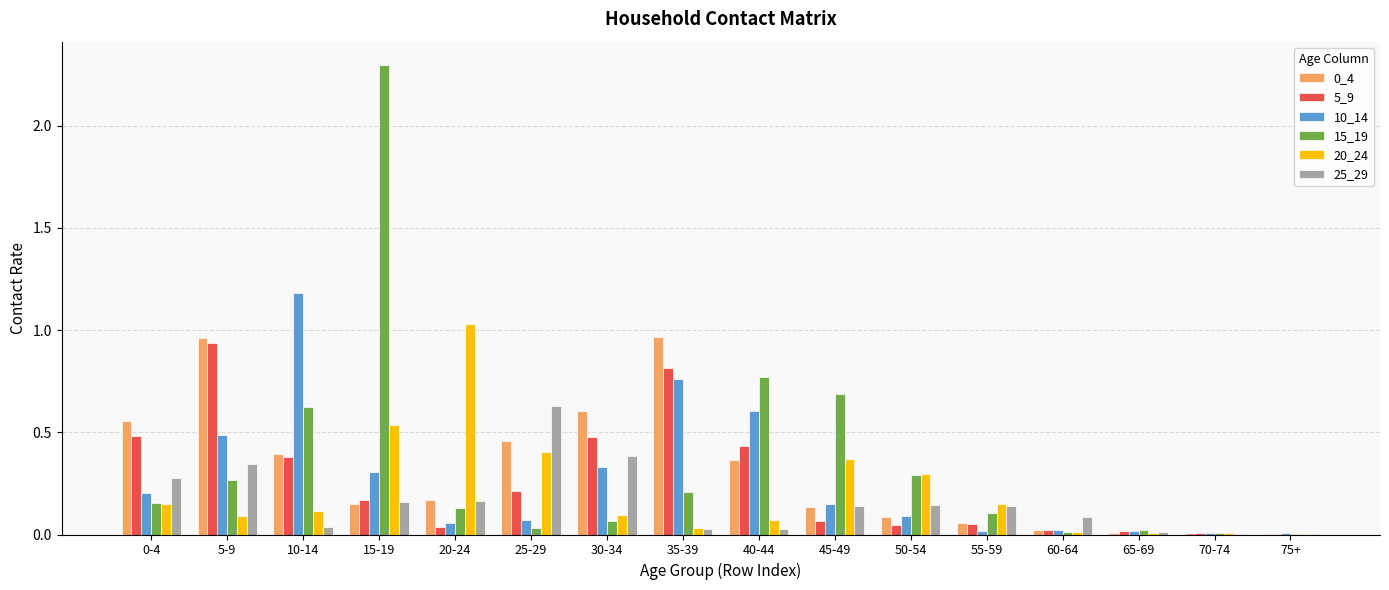

What is the sum of all 25_29 values?

2.6